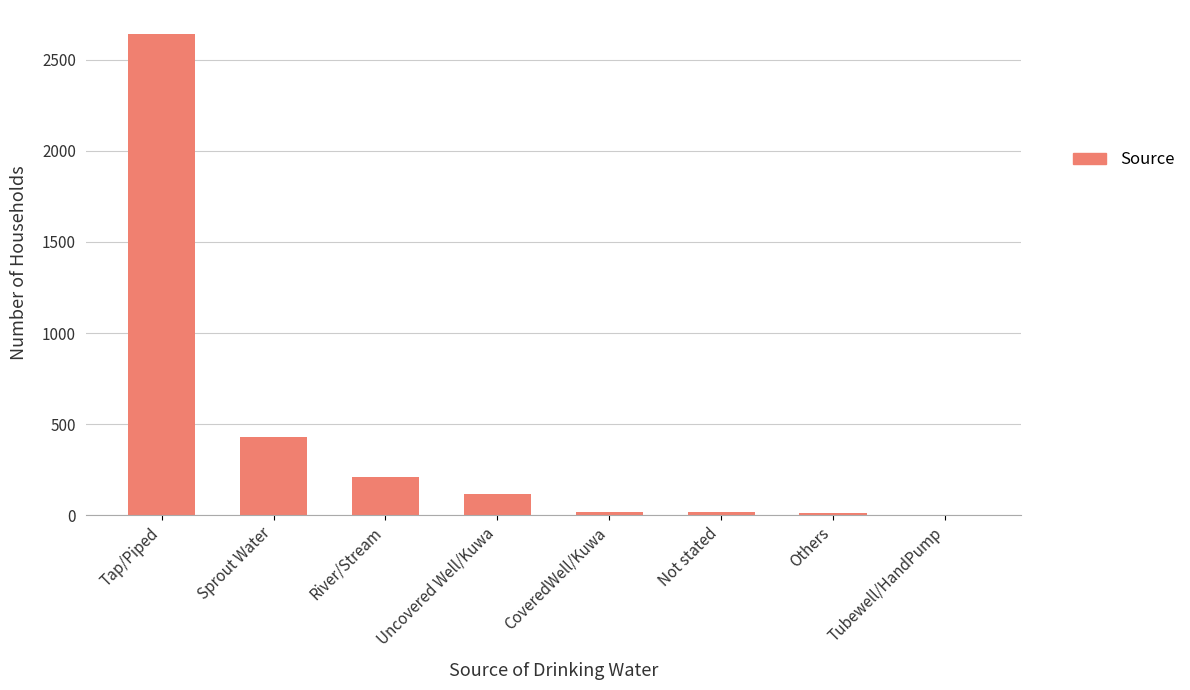

Is it true that the value at Sprout Water is 429?

True